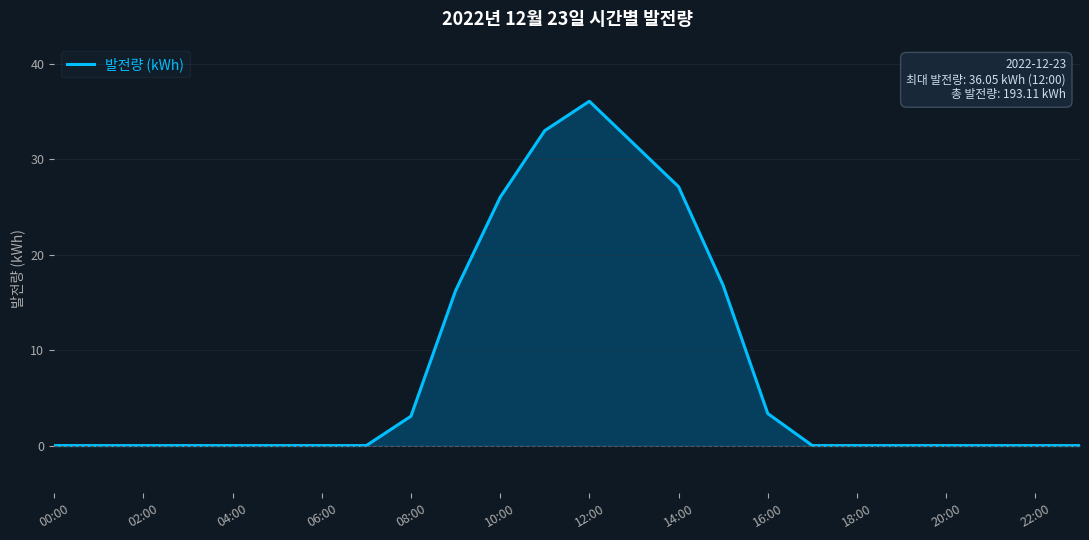

What is the maximum value shown in the chart?

36.0